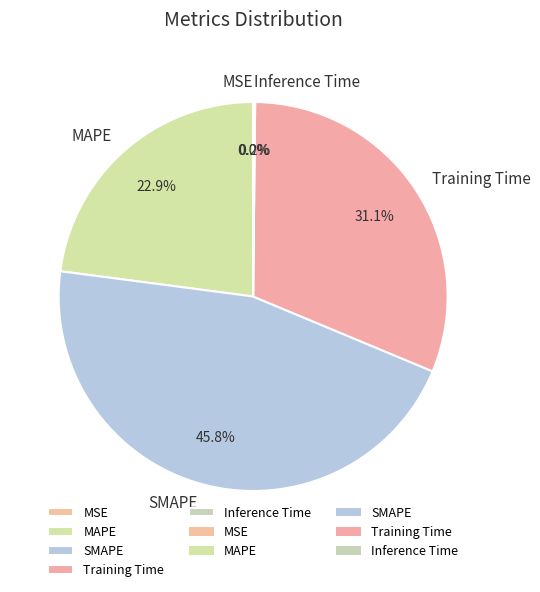

Approximately how many times larger is the value at Training Time compared to SMAPE?

0.7